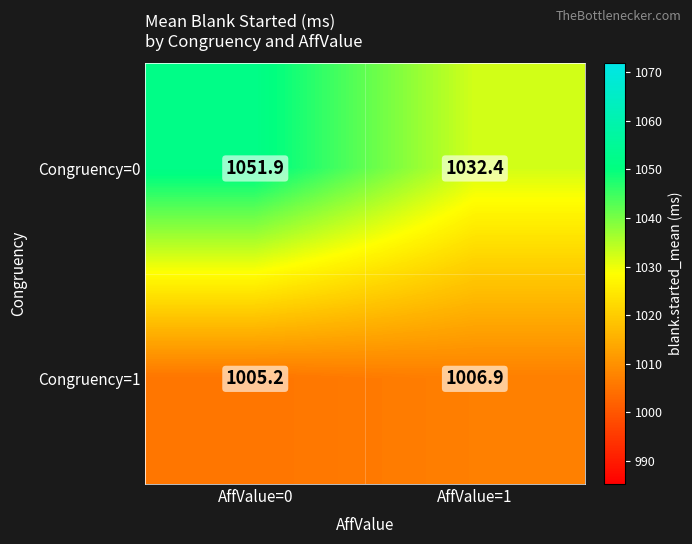

Rank the series by their average value, from highest to lowest.

Congruency=0, Congruency=1